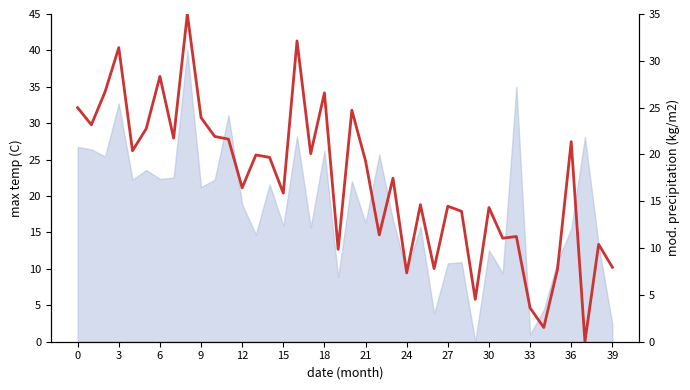

Reading left to right, what are all the values shown in this chart?

25.0	23.2	26.7	31.4	20.4	22.8	28.3	21.7	35.0	23.9	21.9	21.6	16.4	19.9	19.7	15.9	32.1	20.1	26.6	9.9	24.7	19.3	11.4	17.5	7.4	14.6	7.8	14.5	13.9	4.5	14.3	11.1	11.2	3.6	1.5	7.8	21.4	0.0	10.4	8.0